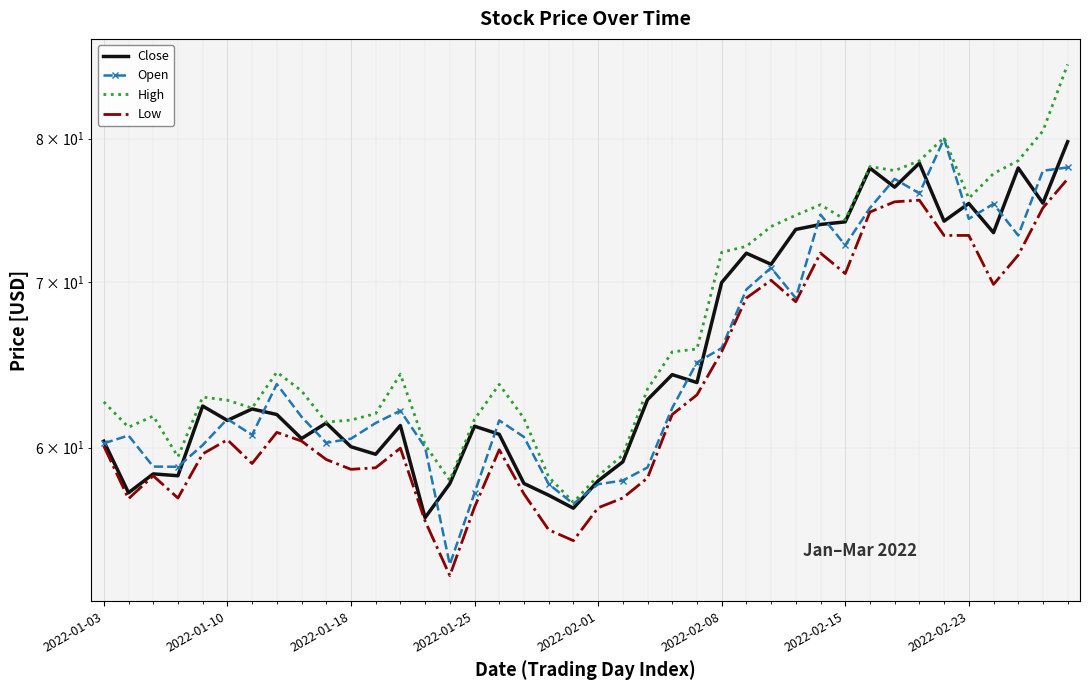

True or false: Open and Close intersect in this chart.

True